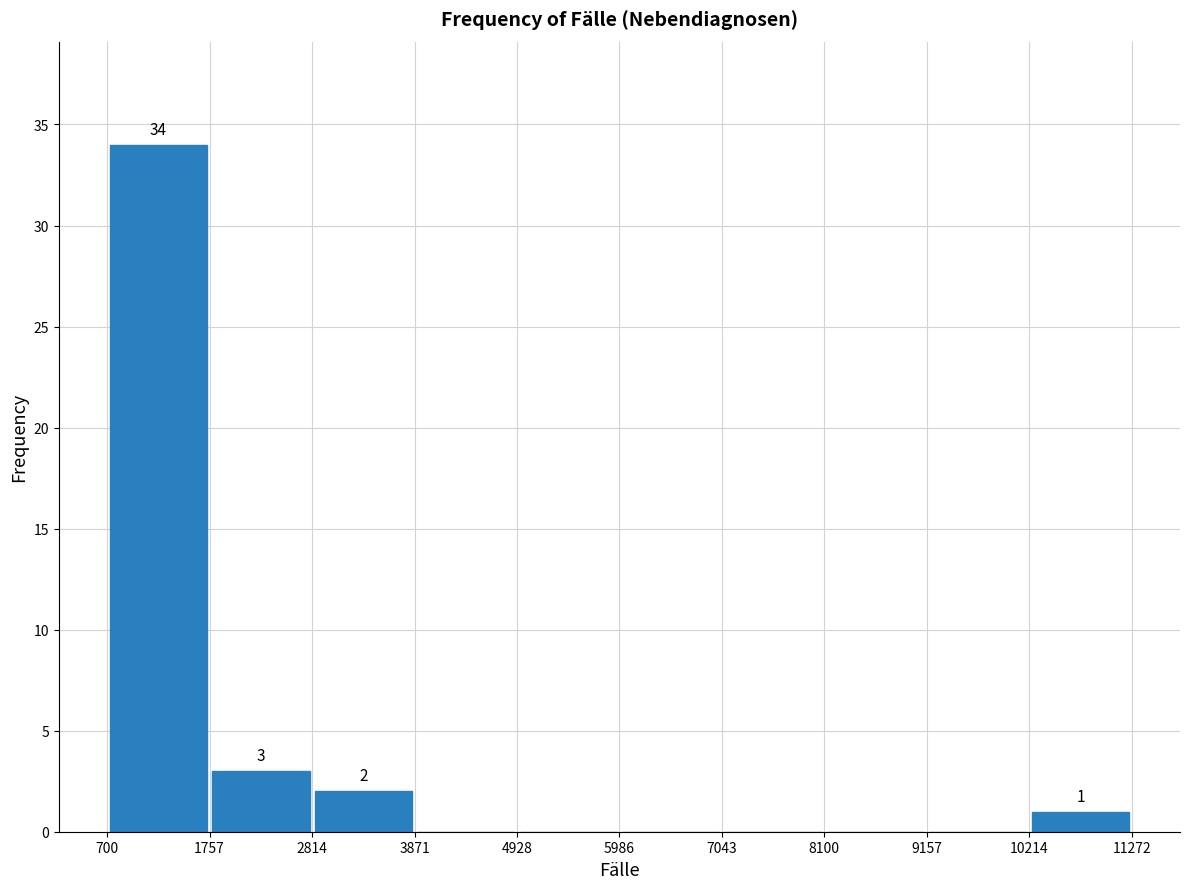

Over which range of the x-axis is the bar tallest?

700 to 1757